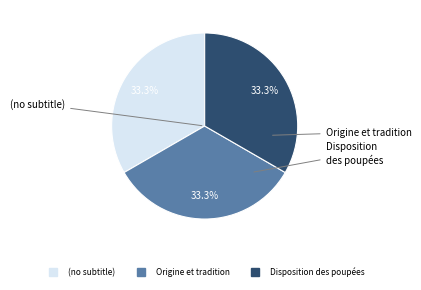

Count the number of slices in the pie.

3